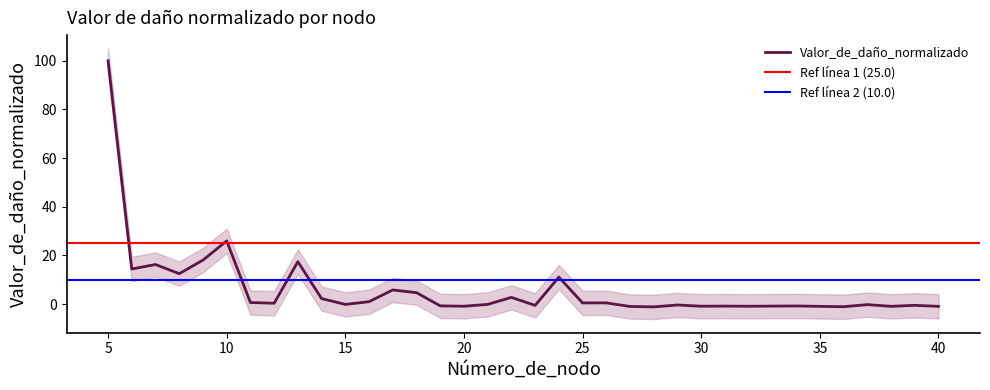

What is the change in value from 18 to 35?

-5.6